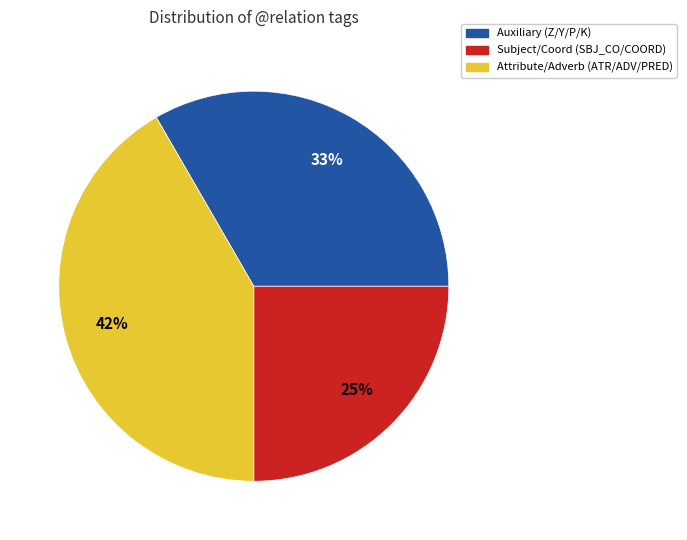

What is the smallest slice in the pie chart?

Subject/Coord (SBJ_CO/COORD)